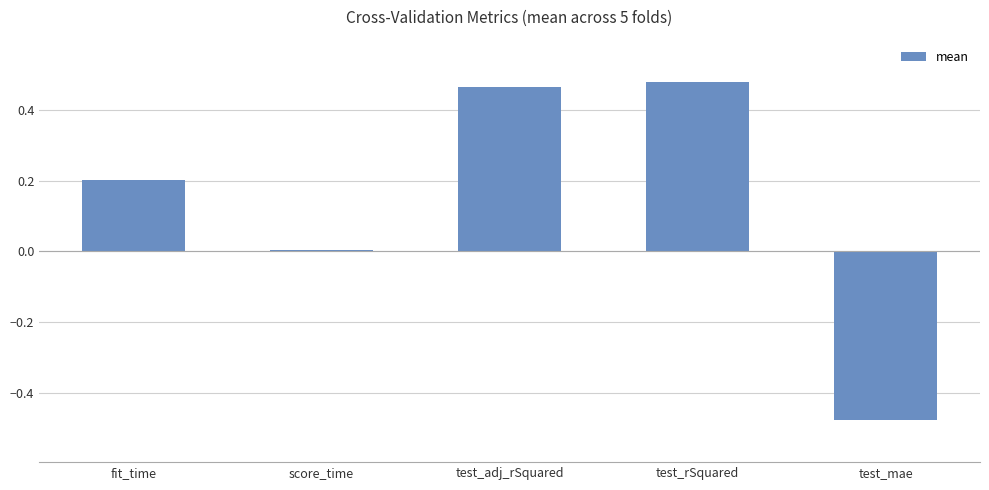

How many positive values are there?

4